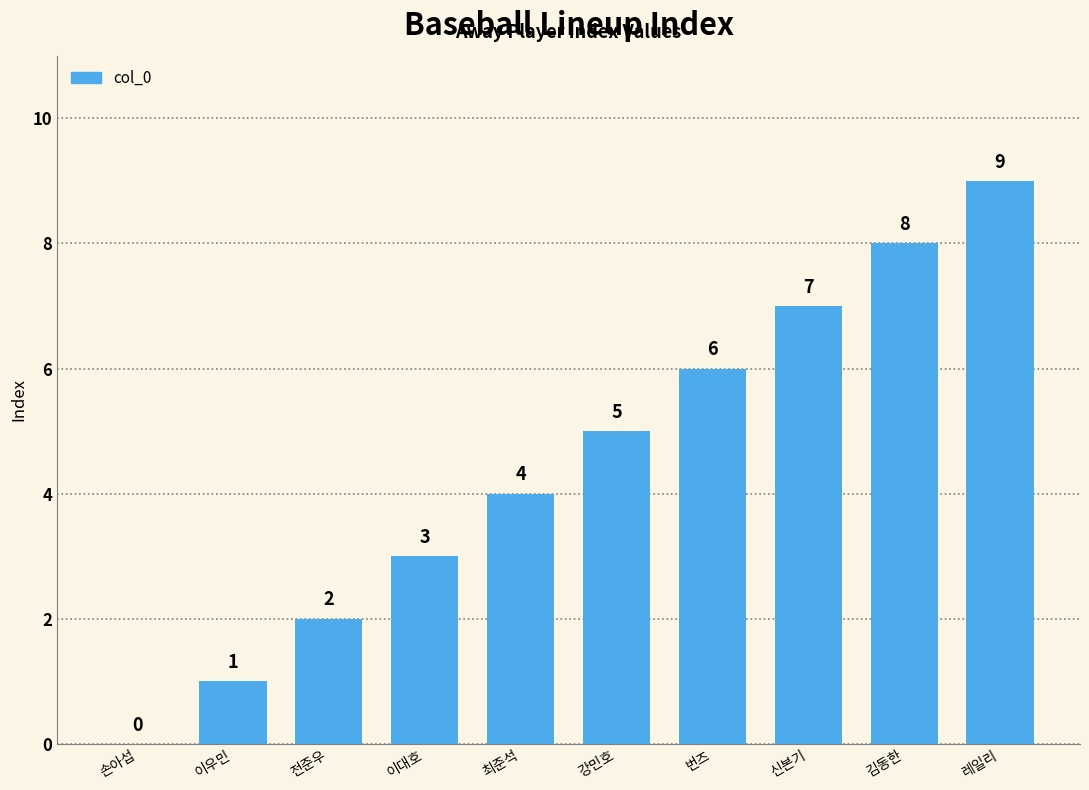

Which category has the highest value across all series?

레일리